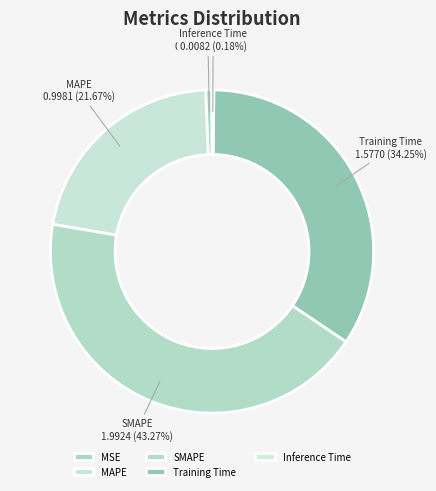

Between MSE and Training Time, which is larger?

Training Time